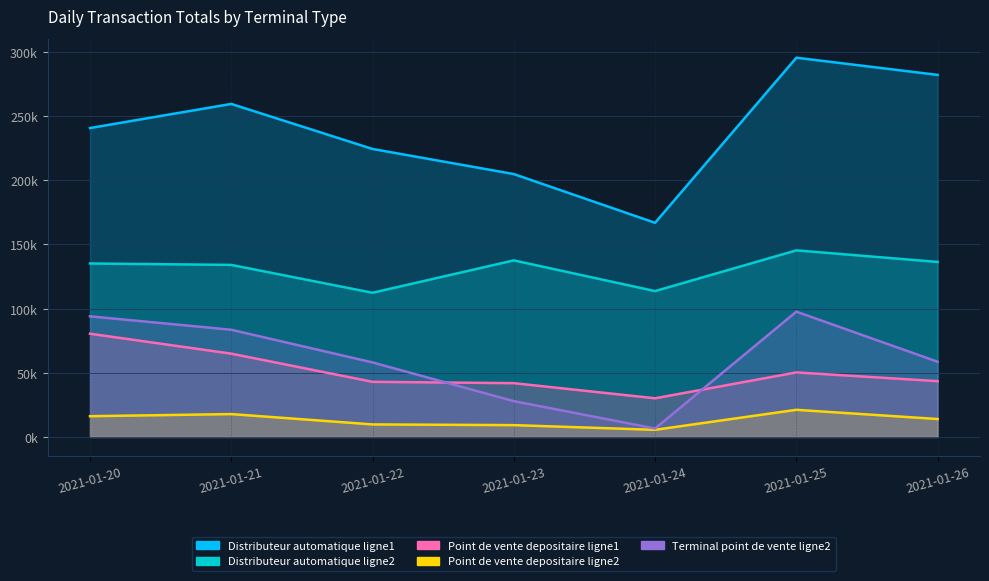

Which has a higher value, 2021-01-20 or 2021-01-22?

2021-01-20